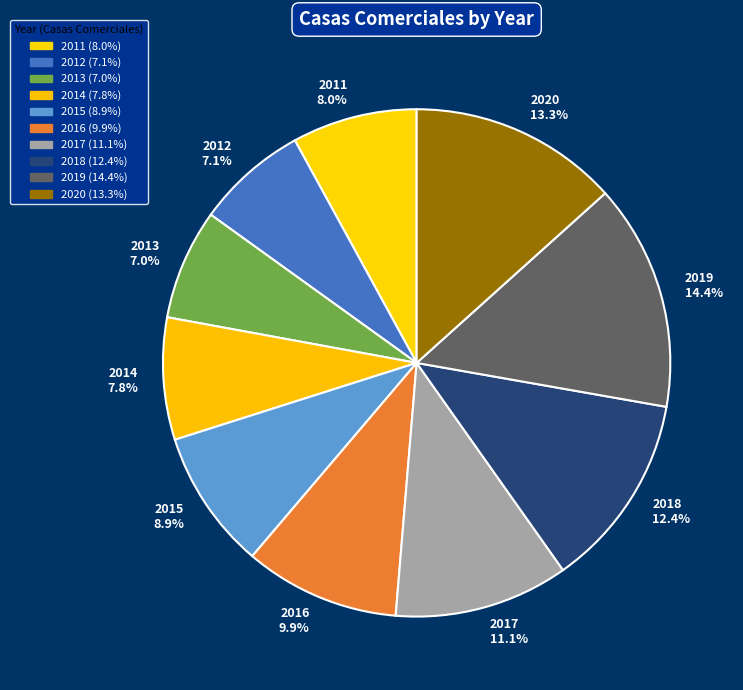

What is the largest slice in the pie chart?

2019